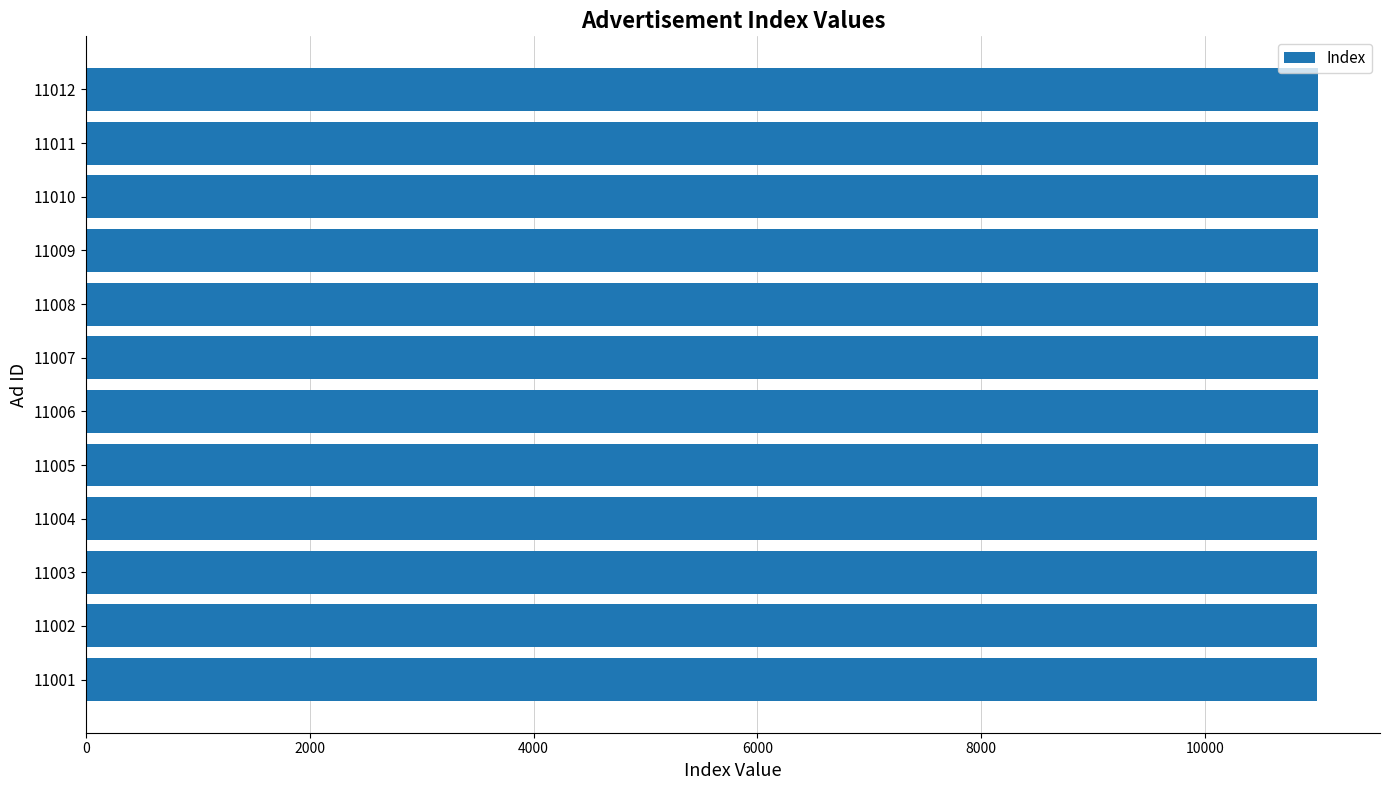

What is the sum of all values?

132078